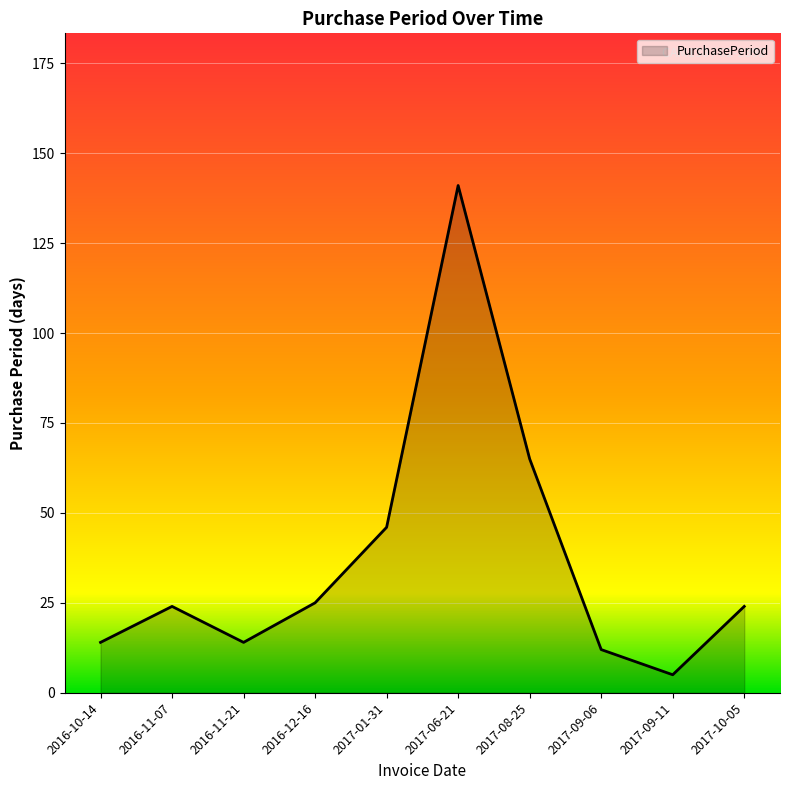

Read the value at 2016-11-21.

14